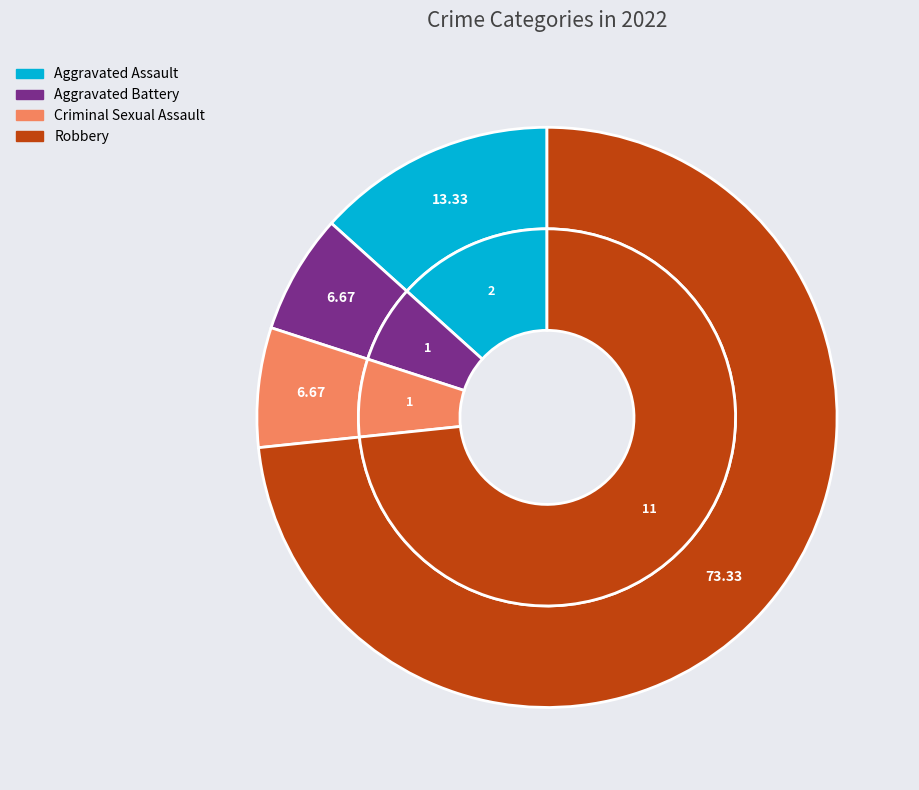

Is there any slice that represents more than half of the pie?

Yes